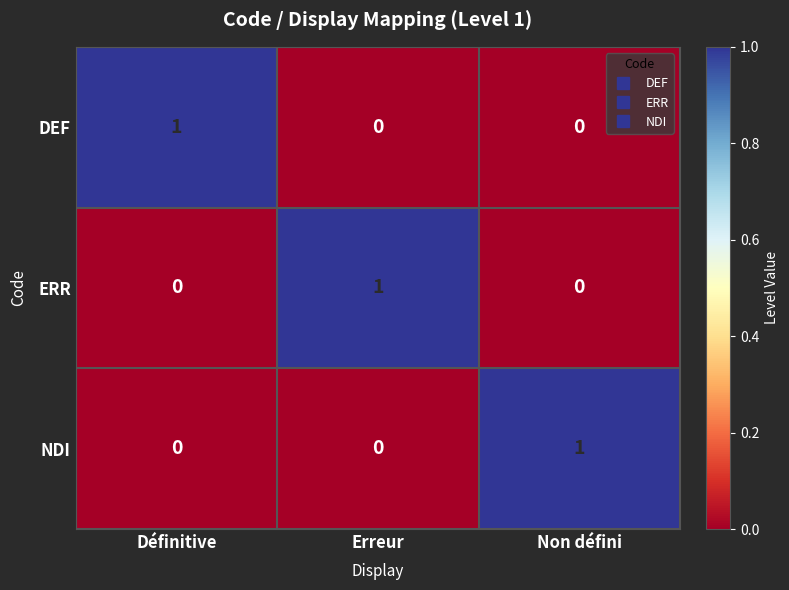

Is it true that ERR equals 1 at Erreur?

True